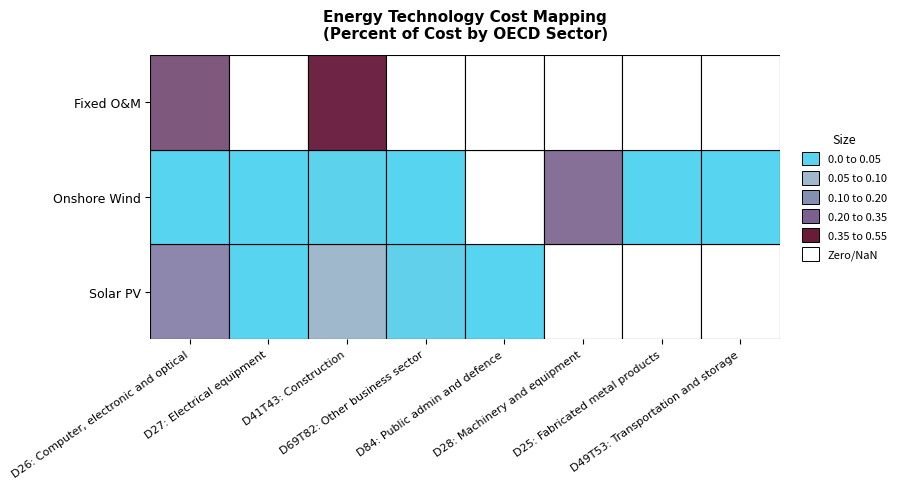

Count the D25: Fabricated metal products values in the range 0 to 1.

3